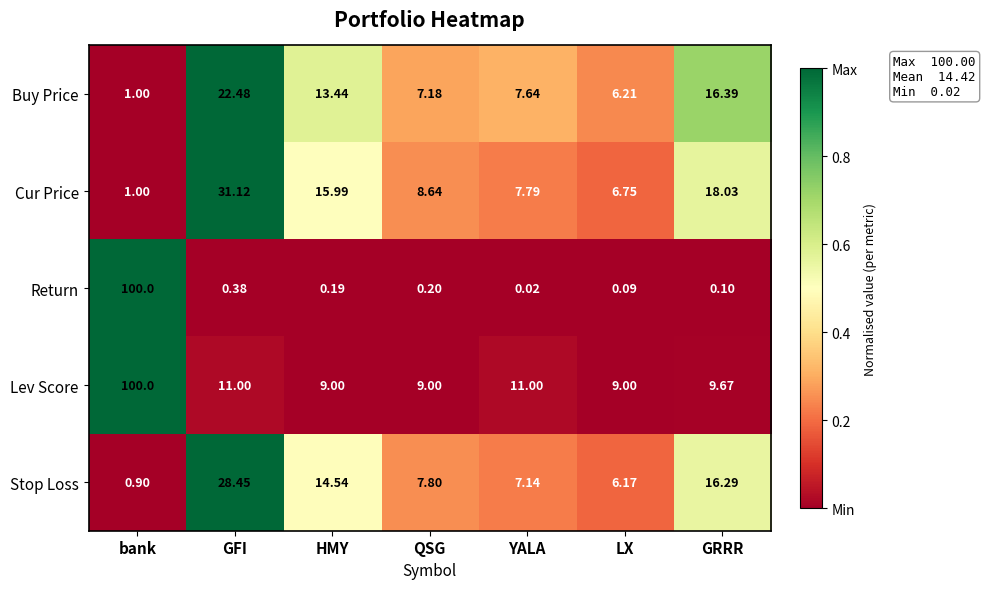

Is the value of Lev Score at YALA greater than the value of Buy Price at GRRR?

No